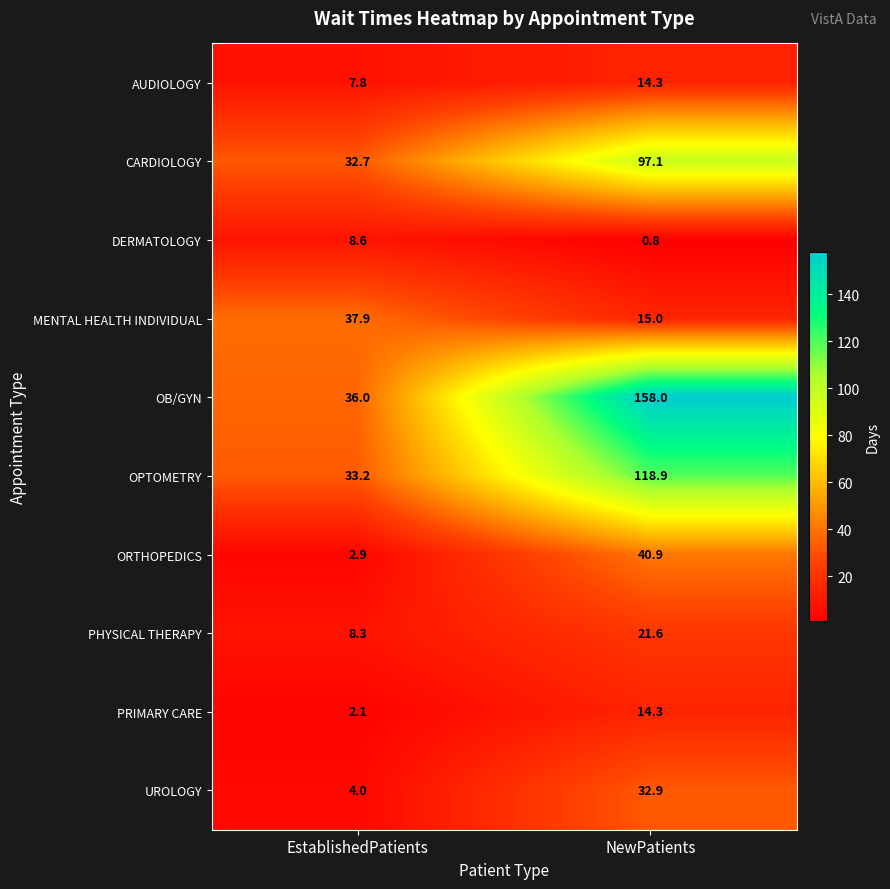

What is the total value across all series at EstablishedPatients?

173.5